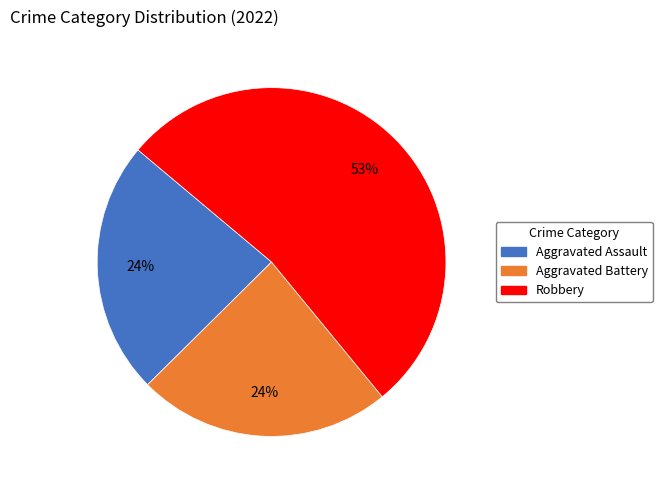

To the nearest percent, what is the difference between the largest and smallest slice percentages?

29%